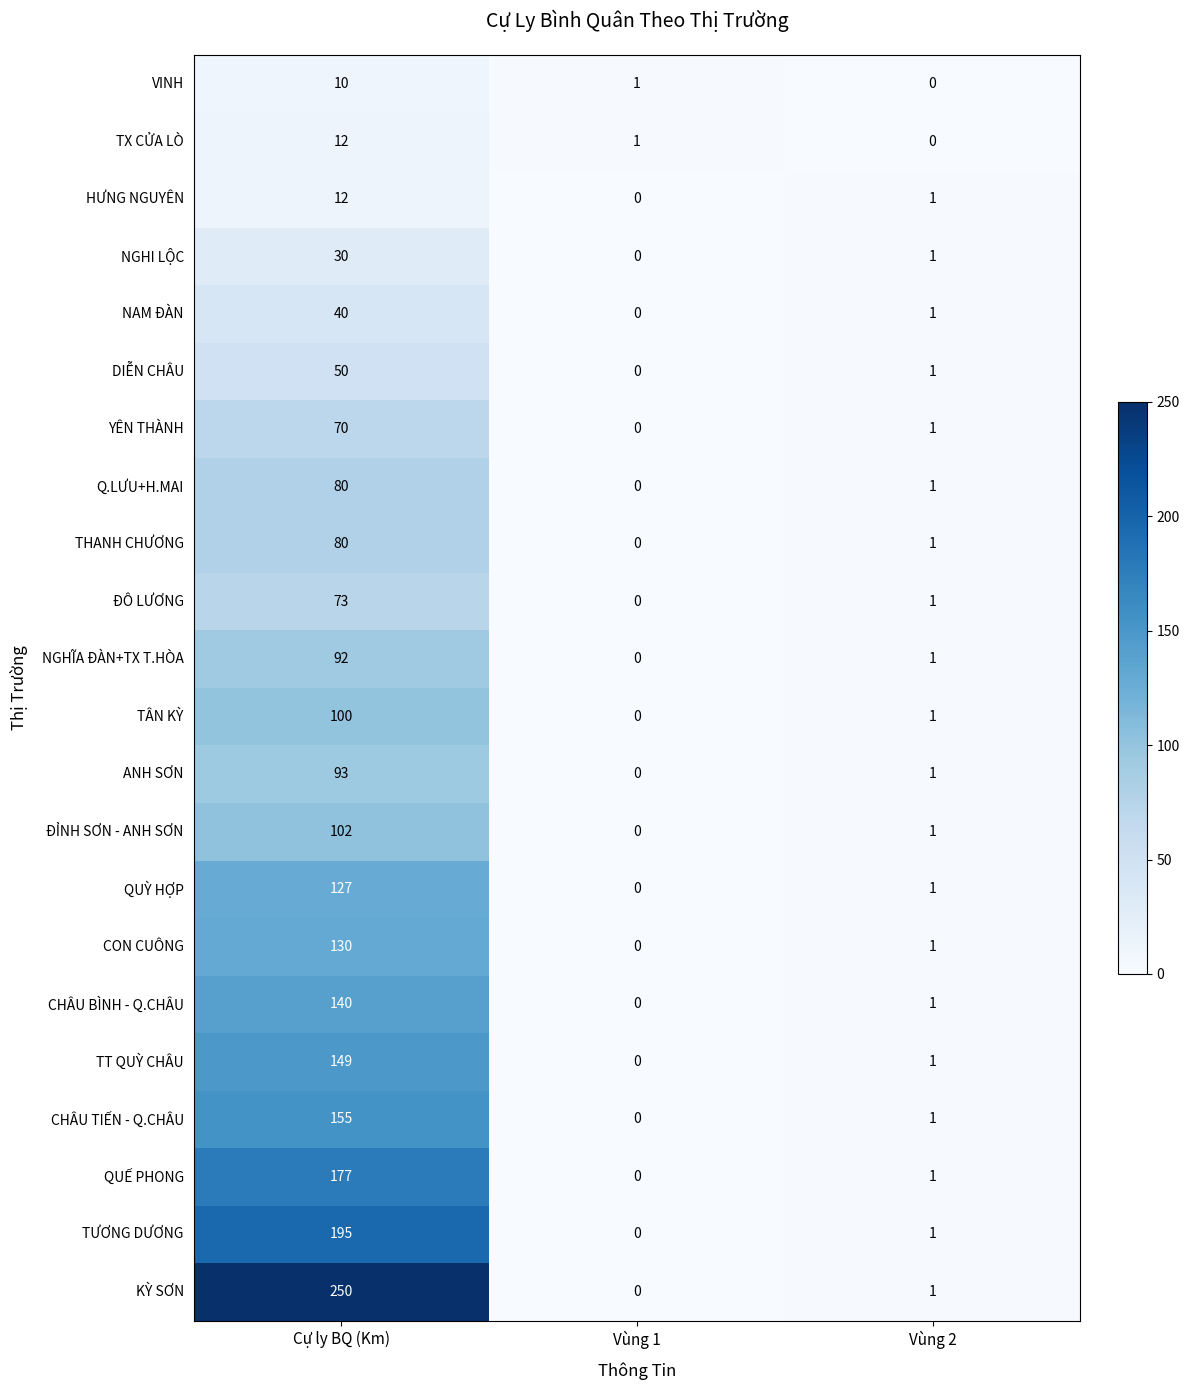

True or false: NGHI LỘC has a value of 12 at Vùng 1.

False